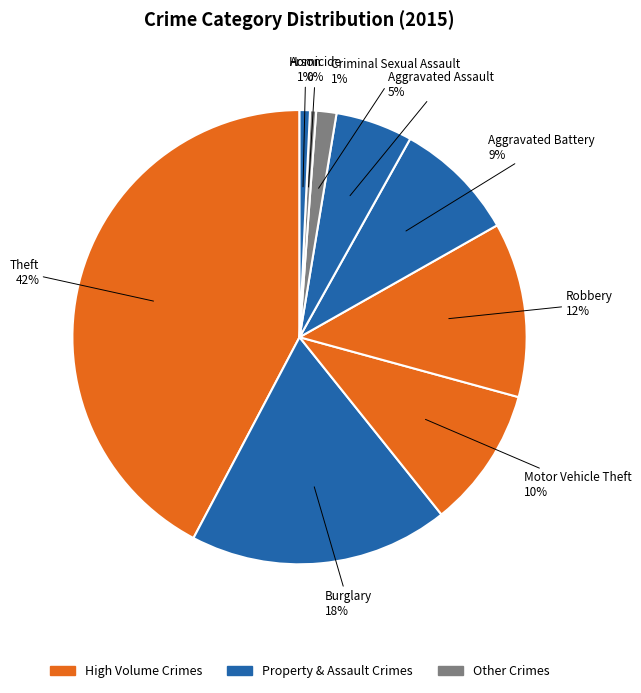

Is there any slice that represents more than half of the pie?

No